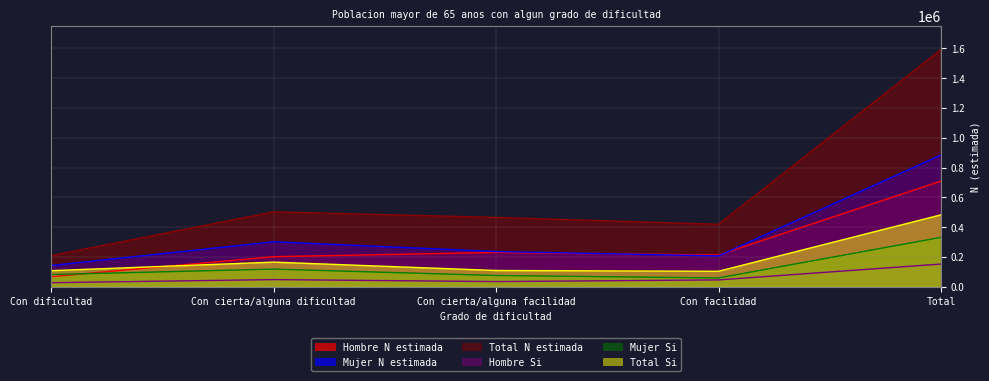

What is the difference between the second highest and minimum values in the Hombre Si series?

20855